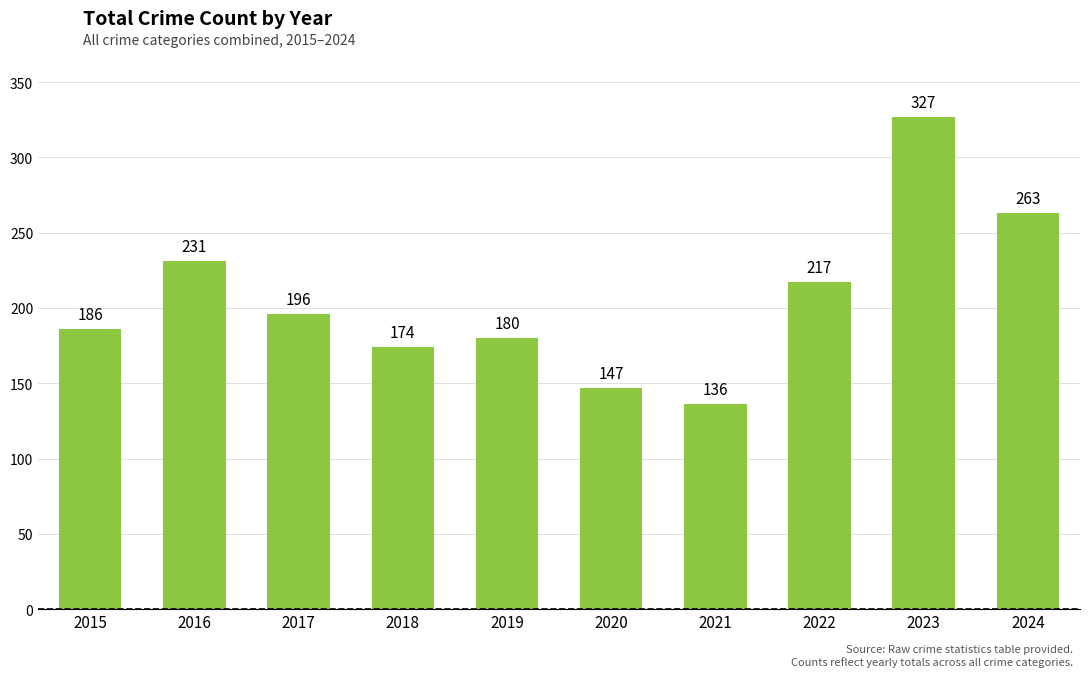

Reading left to right, transcribe all the data shown in this chart.

186	231	196	174	180	147	136	217	327	263